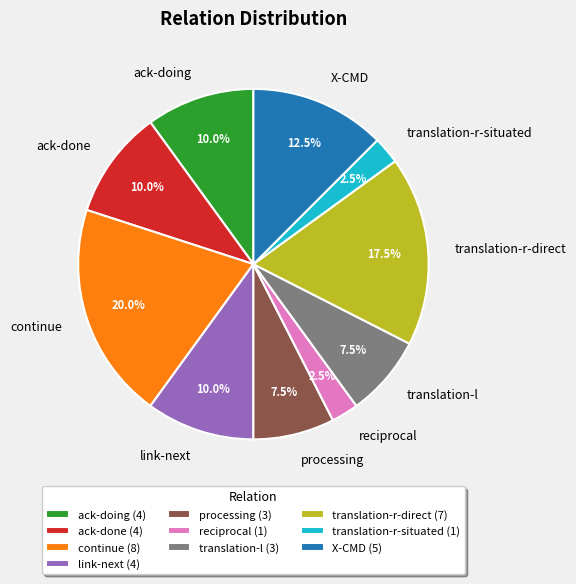

True or false: translation-l accounts for 22% of the total.

False